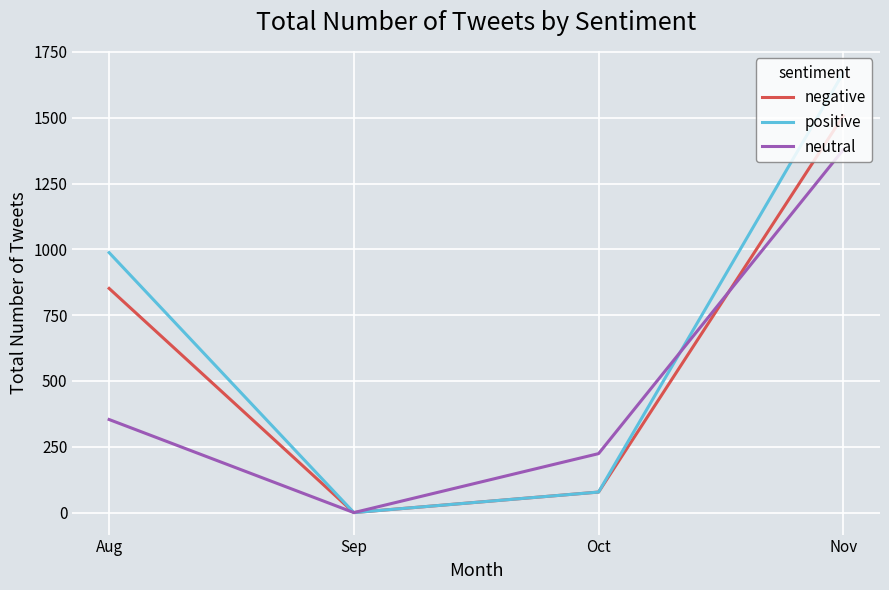

What are all the series names shown in the legend?

negative, positive, neutral